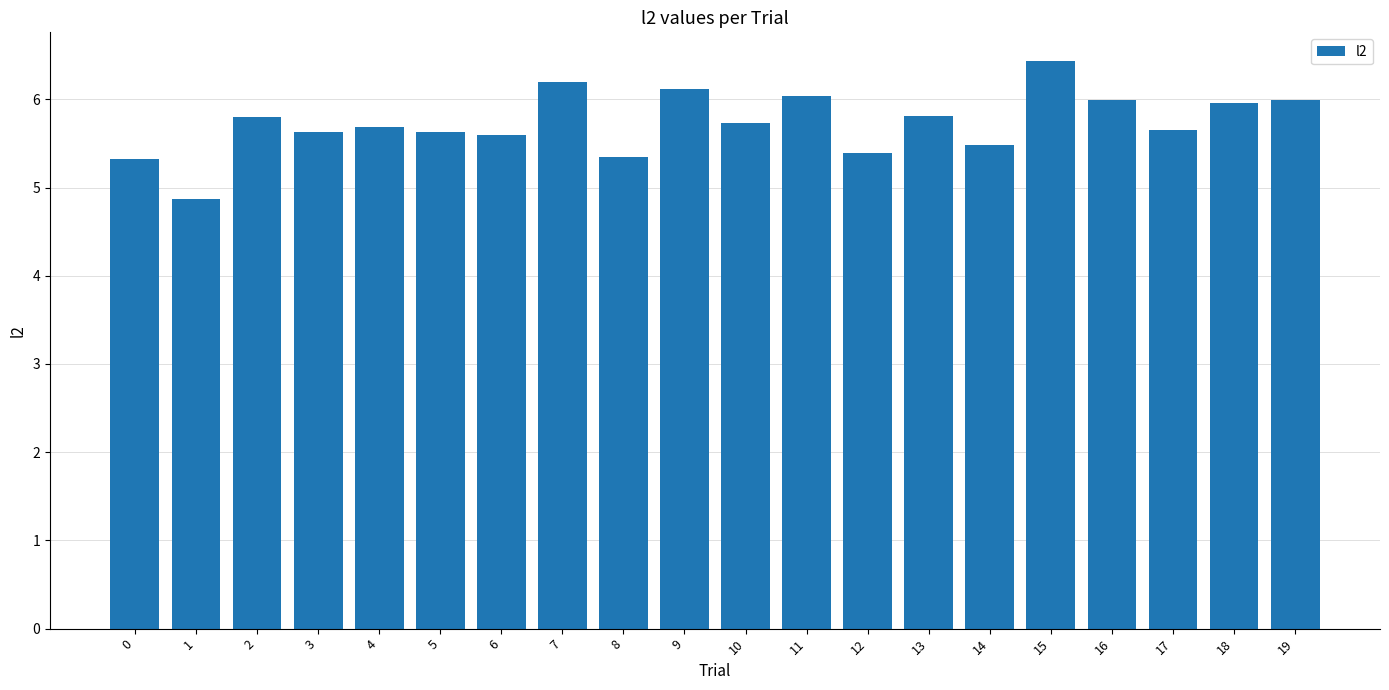

Read the value at 11.

6.0